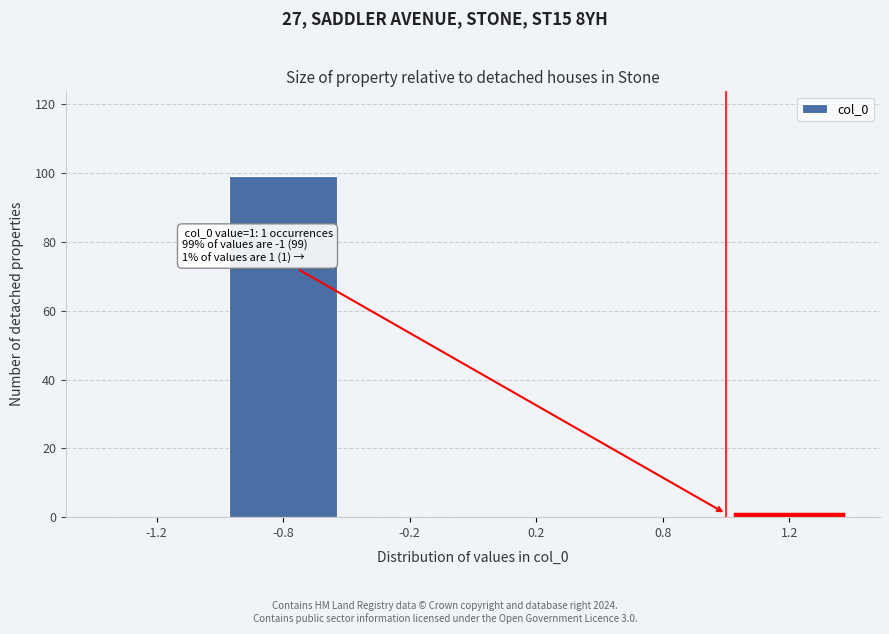

Reading left to right, extract all data points from this chart.

-1.2=0	-0.8=99	-0.2=0	0.2=0	0.8=0	1.2=1